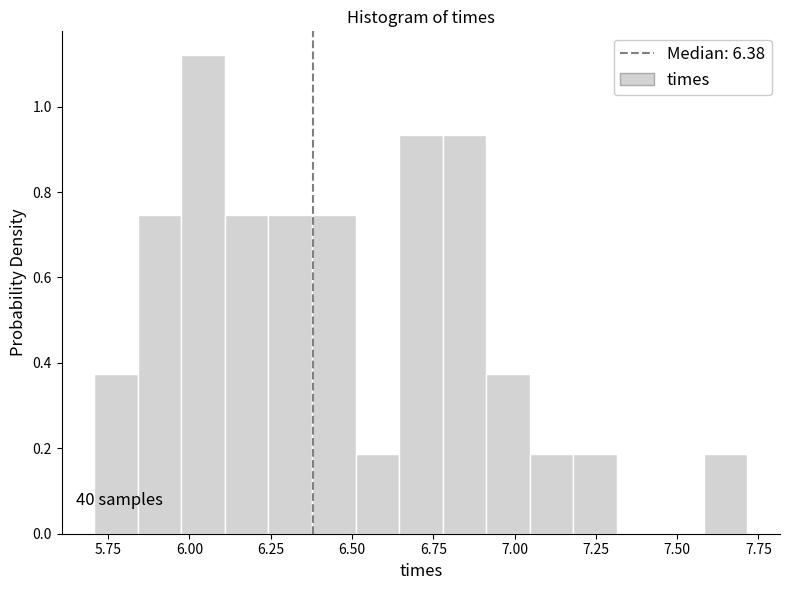

Read against the x-axis, roughly where is the centre of the tallest bar?

6.05